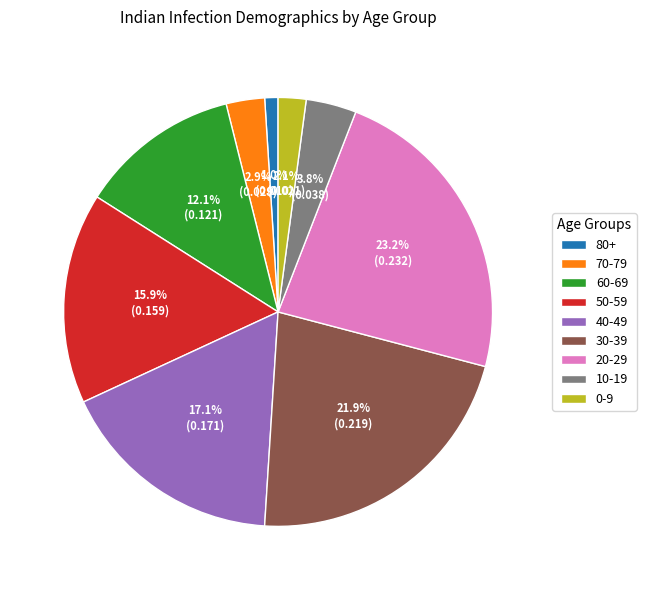

Which has a higher value, 70-79 or 50-59?

50-59